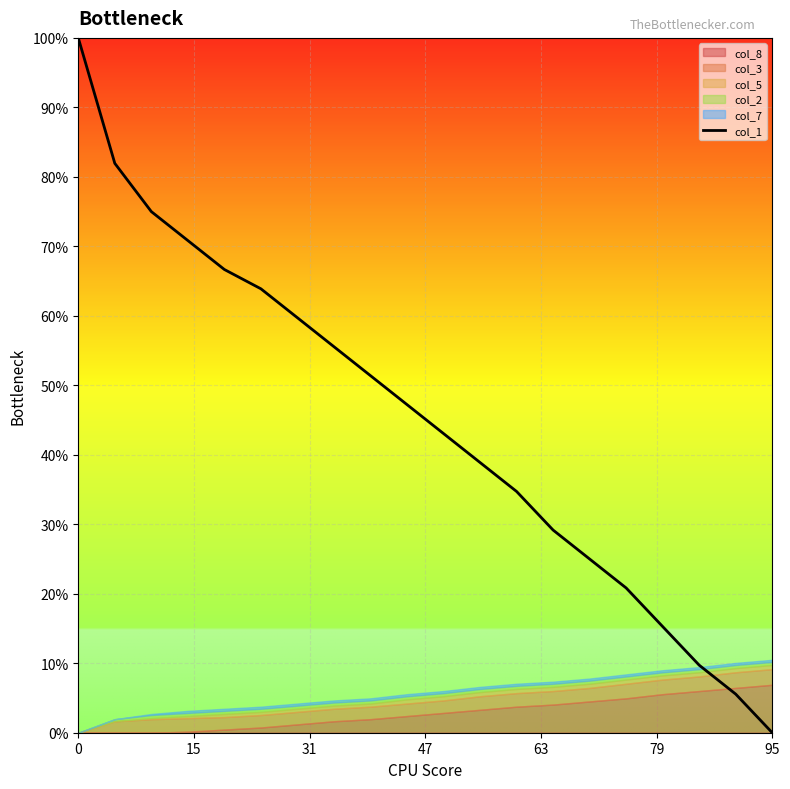

Which category has the lowest value in the col_1 series?

95